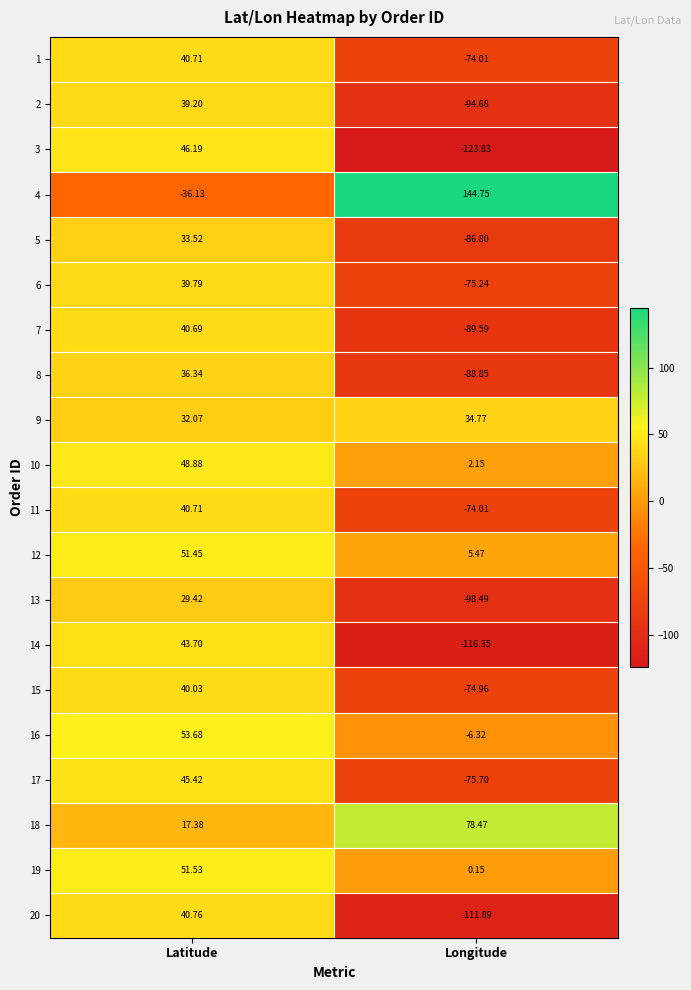

At which label does 5 reach its peak?

Latitude